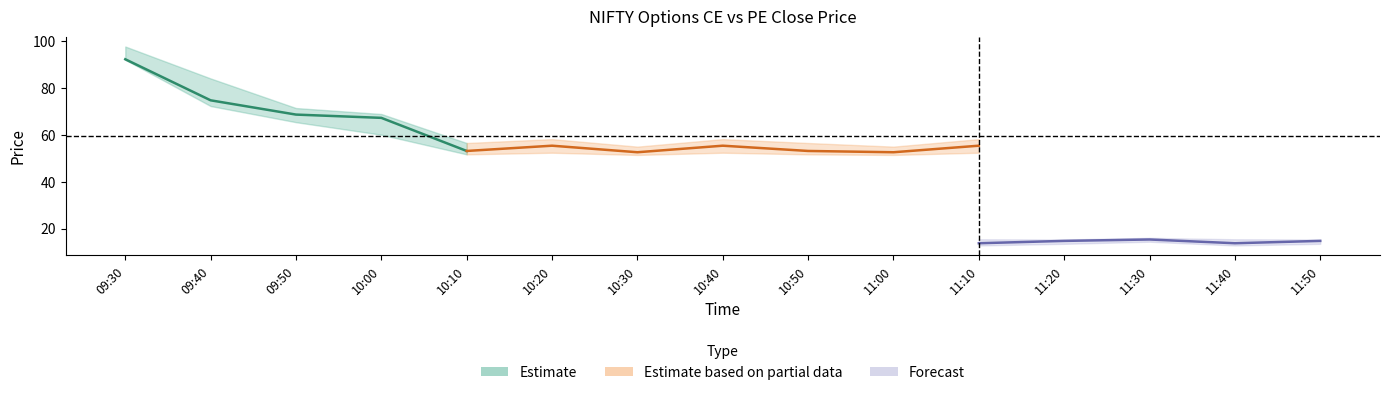

In close_ce, how many points are higher than both neighbors (excluding endpoints)?

4